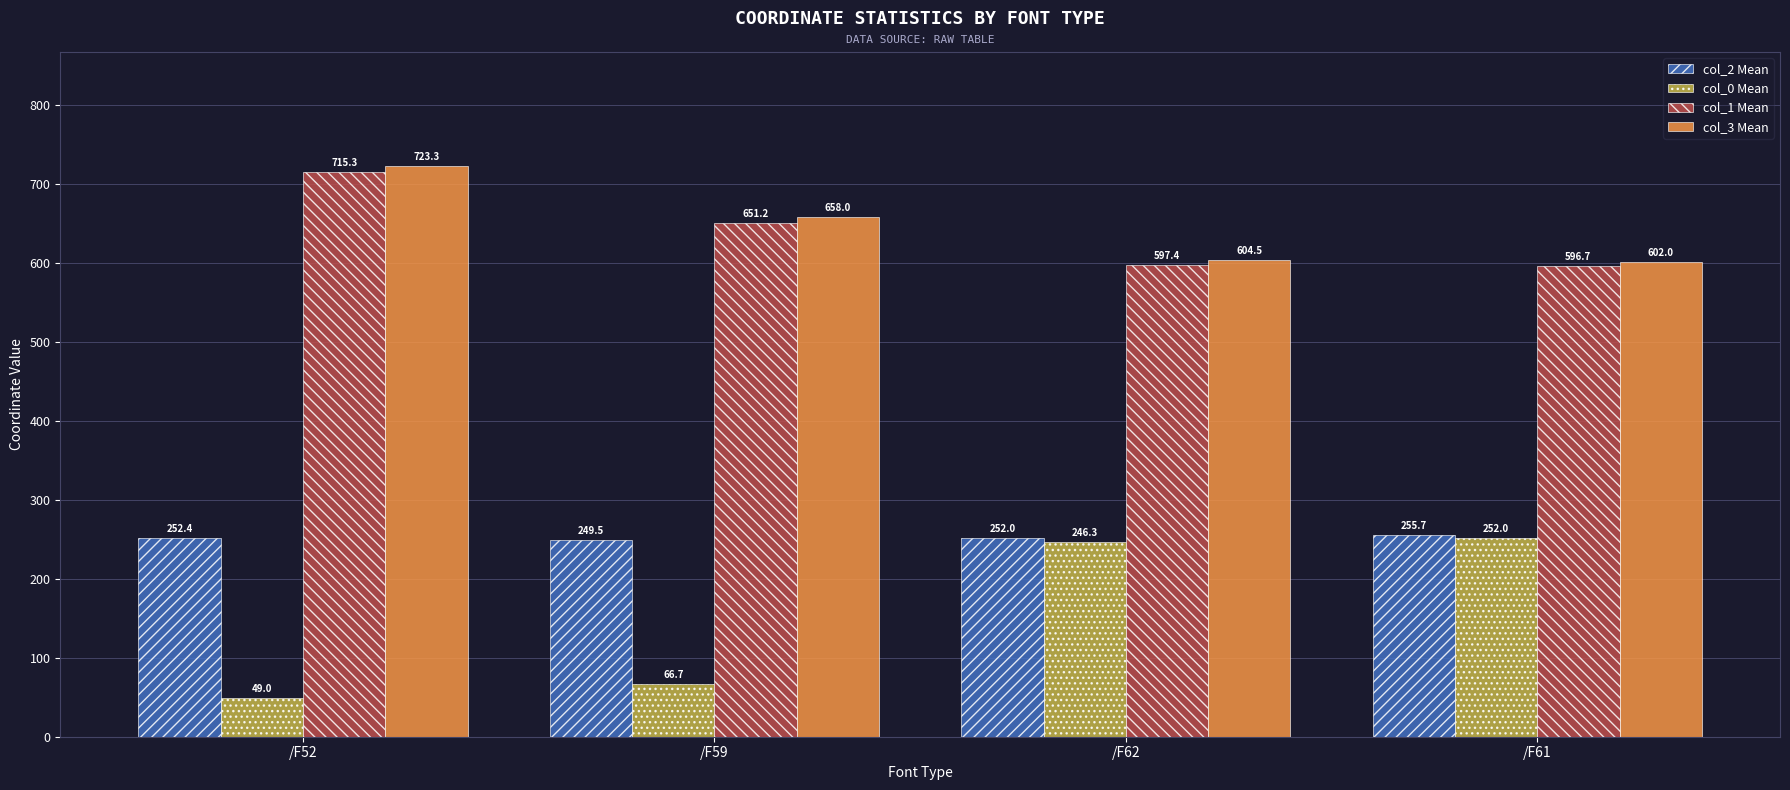

What is the label of the 2nd bar from the left?

/F59